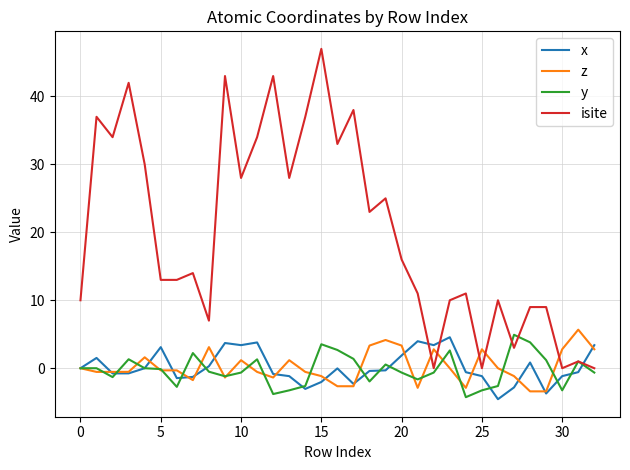

Does the chart display data point markers on the line(s)?

No